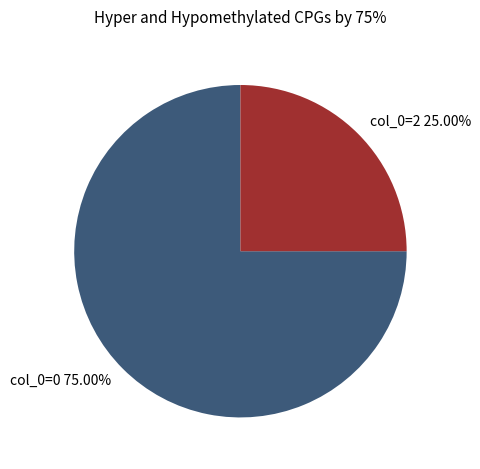

Which category has the smallest portion of the pie?

col_0=2 25.00%